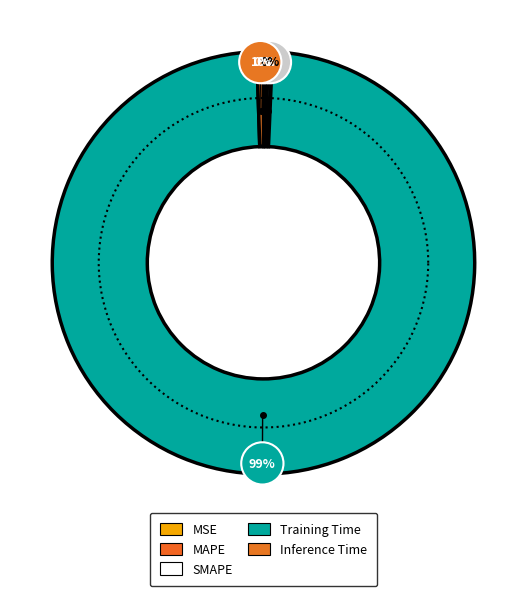

To the nearest percent, what is the difference between the largest and smallest slice percentages?

99%